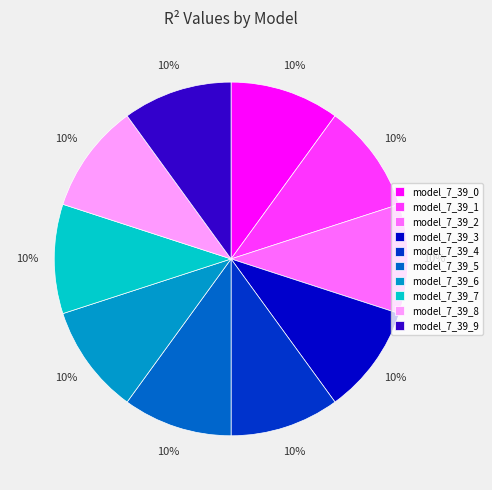

What percentage is the model_7_39_4 slice, to the nearest percent?

10%